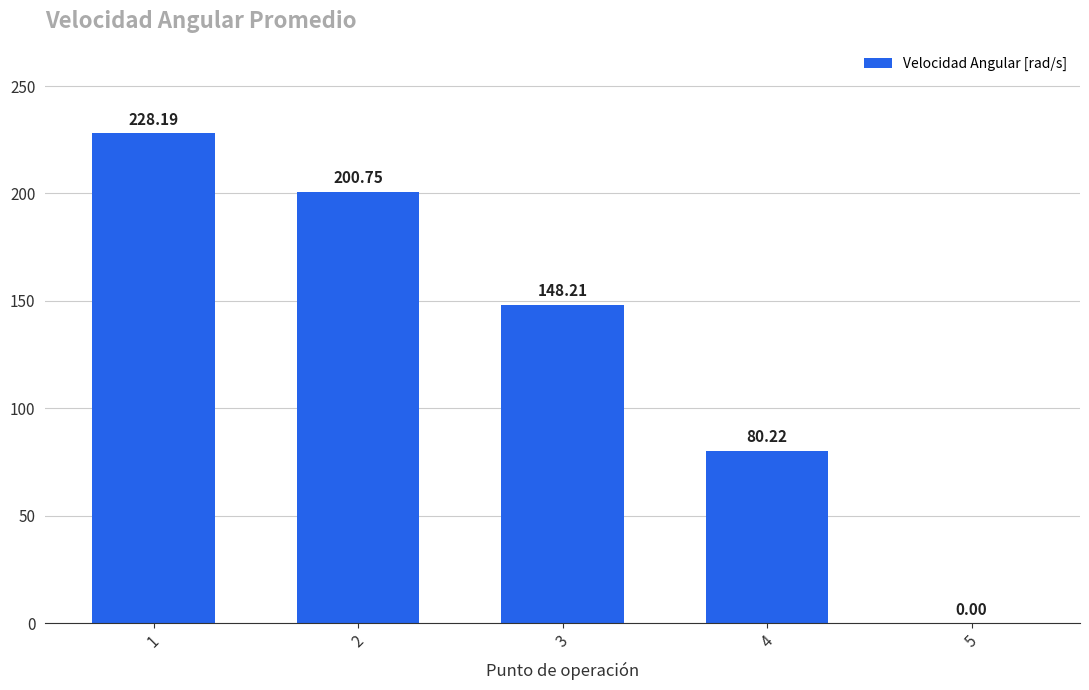

What is the ratio of the value at 4 to the value at 2?

0.4